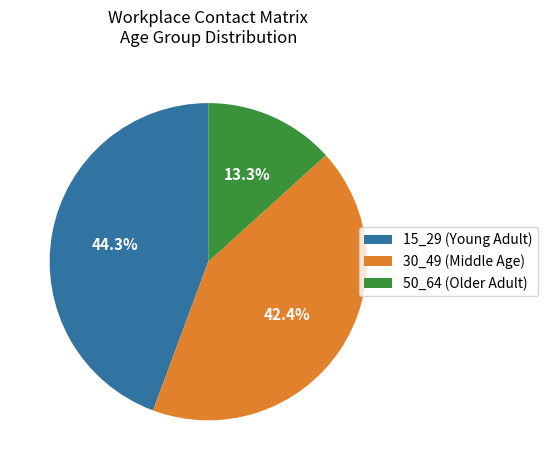

What is the smallest slice in the pie chart?

50_64 (Older Adult)